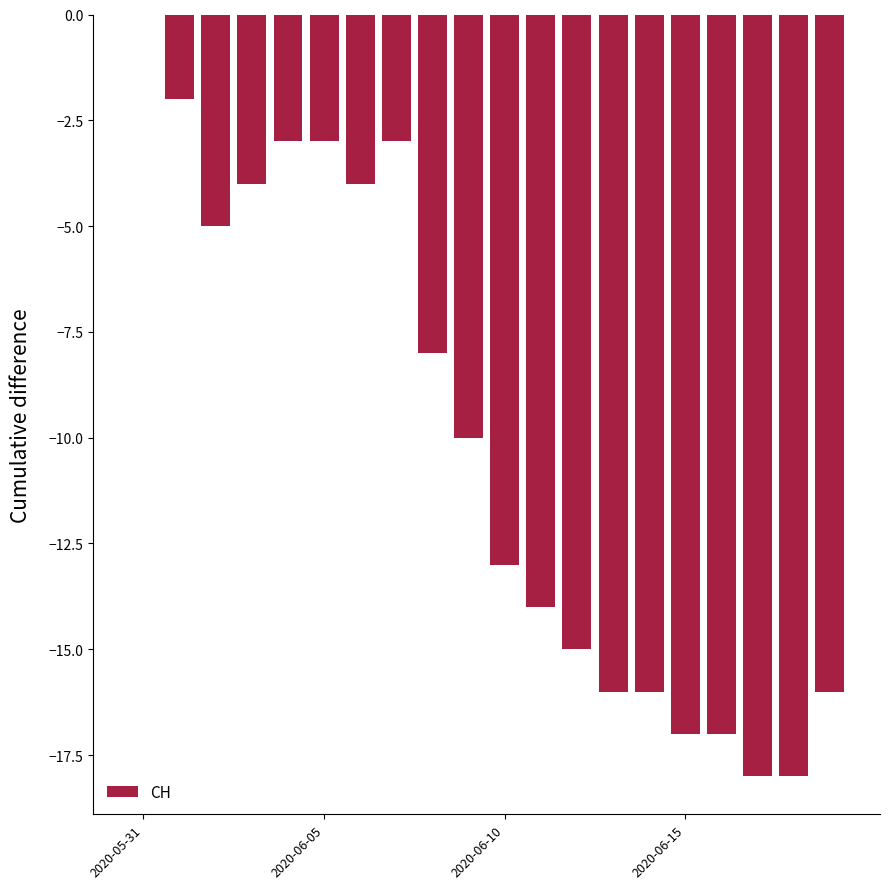

What is the sum of all values?

-202